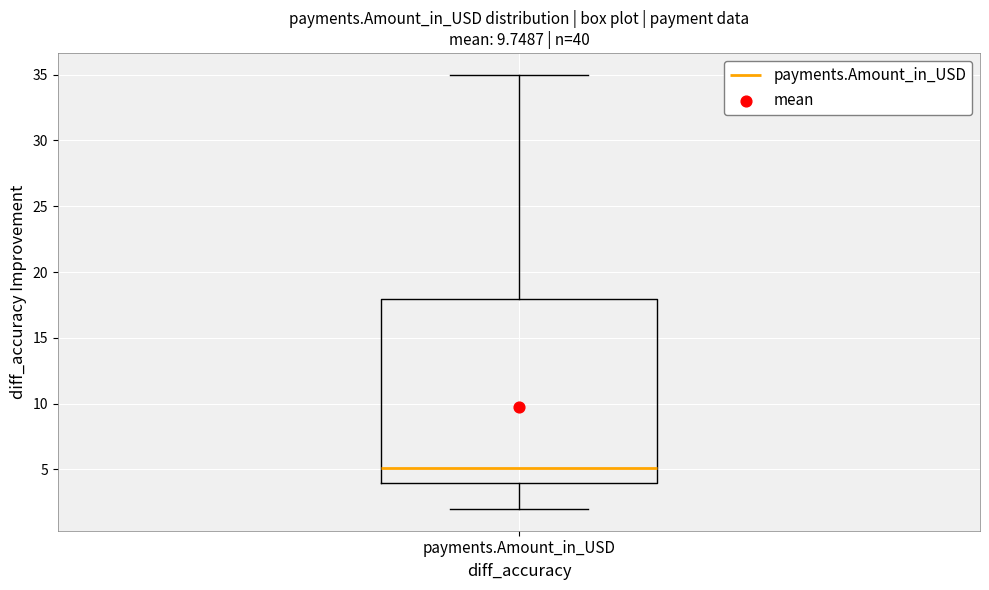

Read this box plot against the y-axis: the position of the median line, the range covered by the box, and the ends of both whiskers. The values are not printed on the chart, so give them approximately, as read against the axis.

median 5, box 4 to 18, whiskers 2 to 35